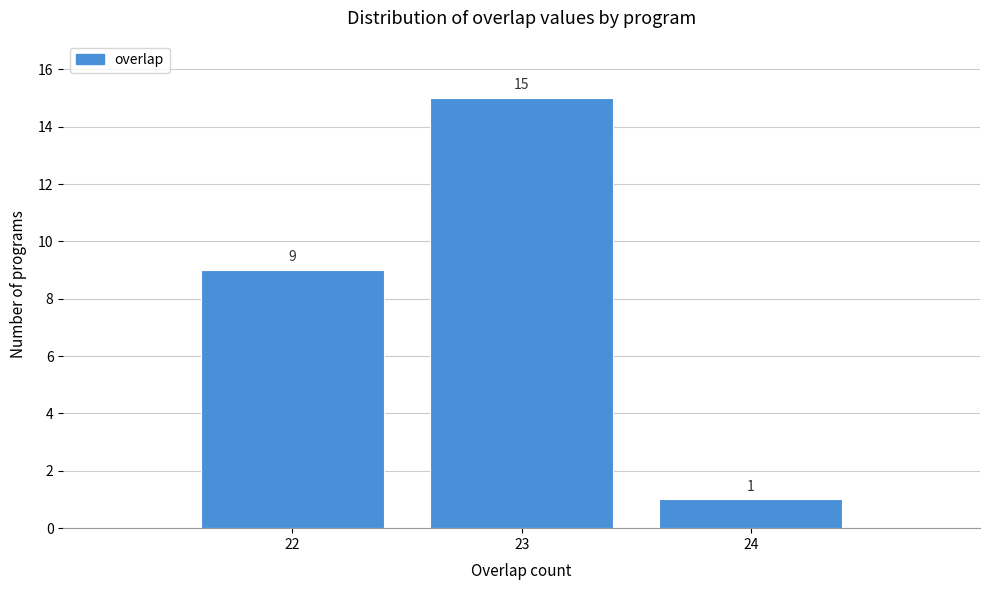

Reading left to right, transcribe this chart: for each bar, give the range it covers on the x-axis and its height.

21.5 to 22.5: 9
22.5 to 23.5: 15
23.5 to 24.5: 1